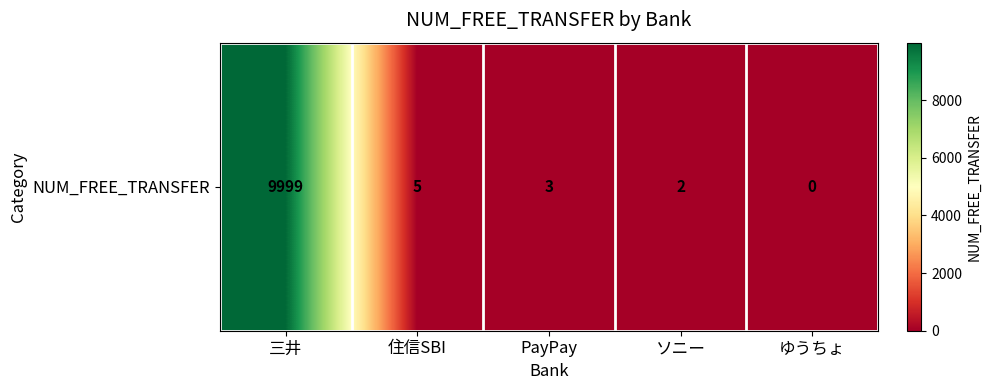

Rank the categories by value from highest to lowest.

三井, 住信SBI, PayPay, ソニー, ゆうちょ